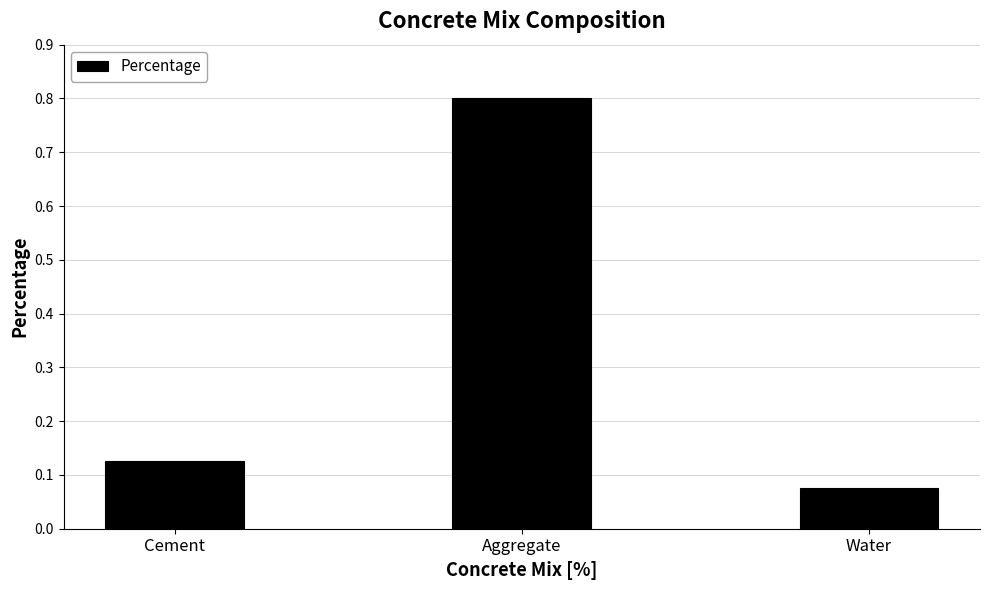

How many values are between 0 and 1?

3